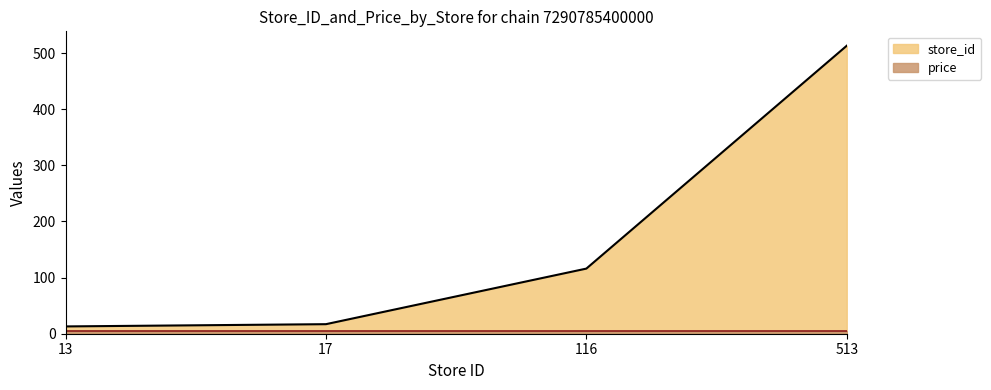

Count the number of categories in the chart.

4